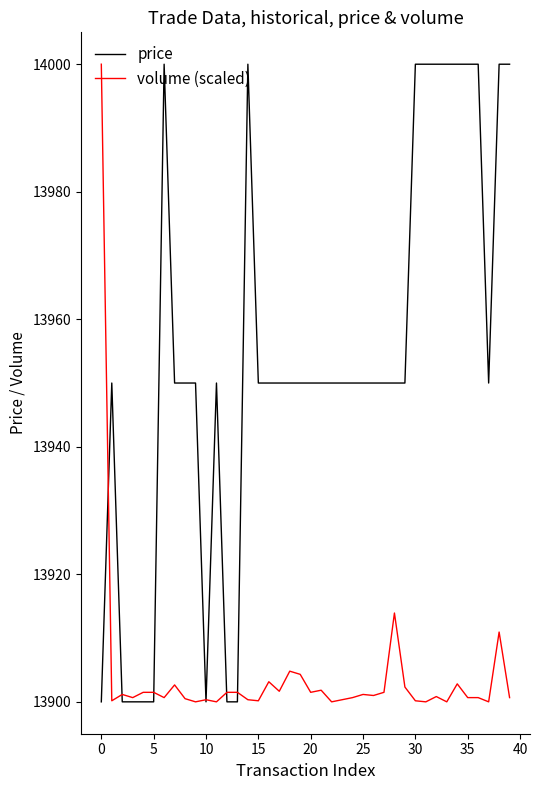

Which series has the largest total across all categories?

price